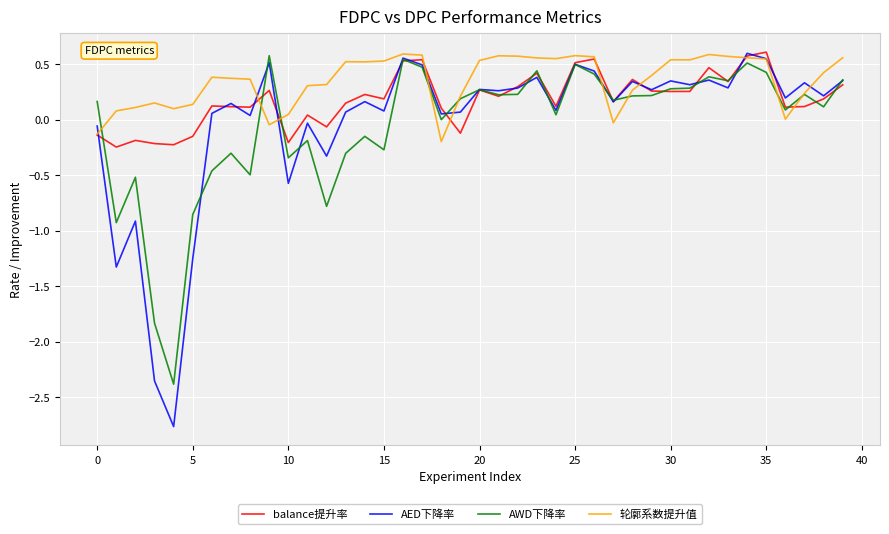

At how many categories does at least one series exceed -1?

40